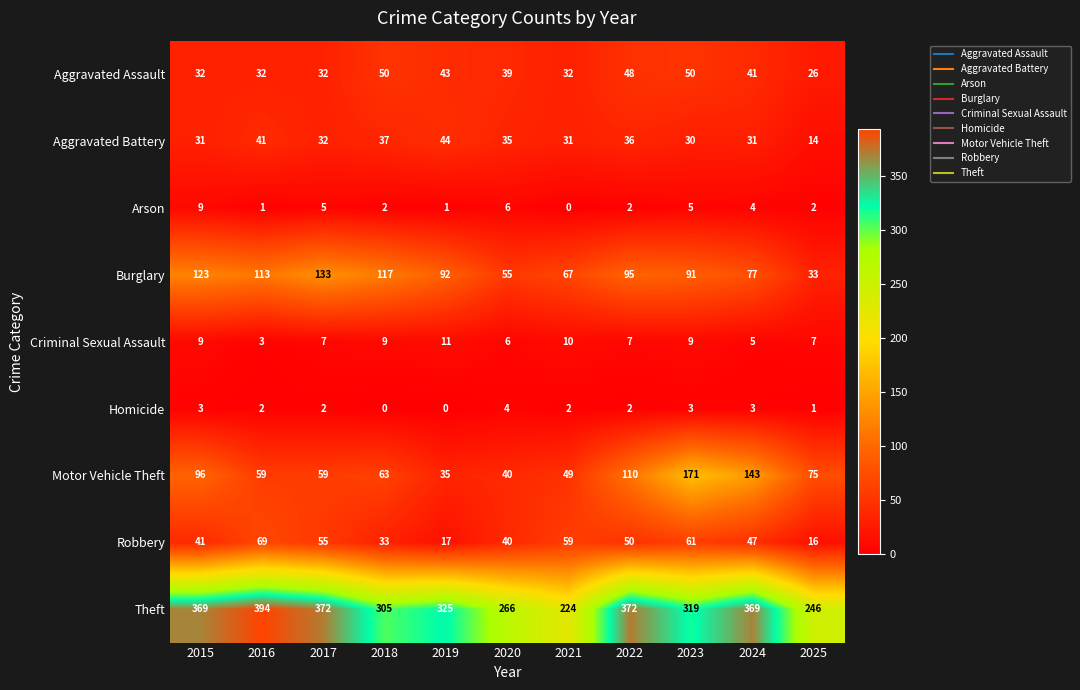

What is the sum of the Homicide values at 2021 and 2024?

5